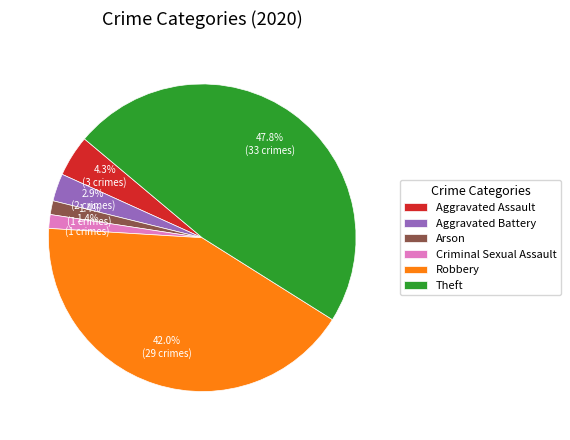

Is the sum of Aggravated Assault and Criminal Sexual Assault greater than half?

No